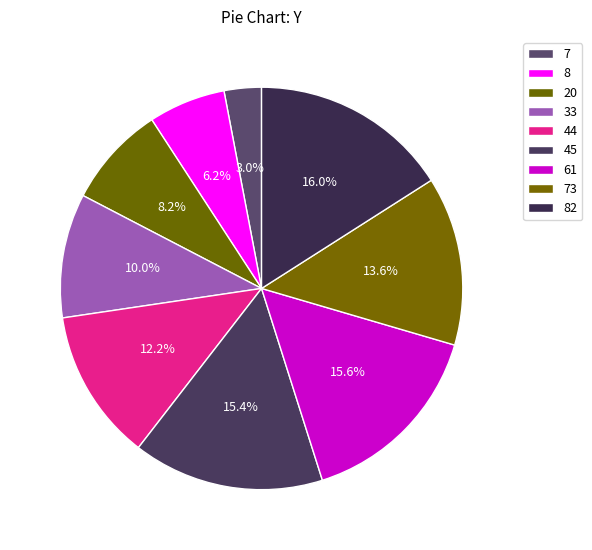

Count the number of slices in the pie.

9